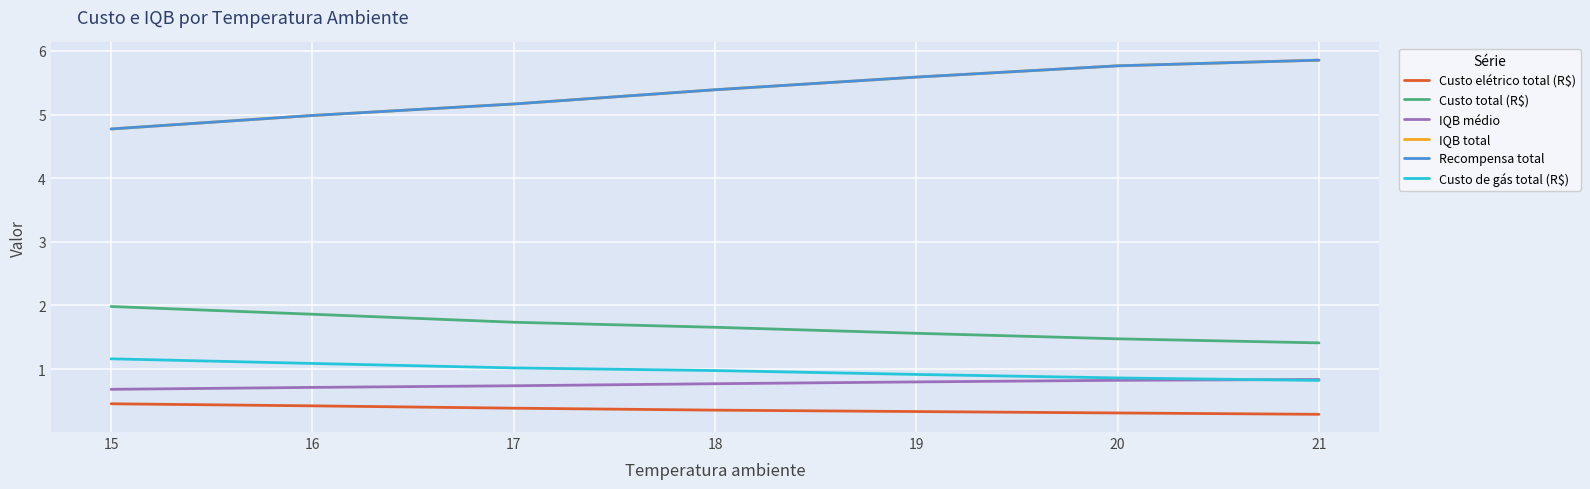

Reading left to right, list all the values displayed in this chart.

Custo elétrico total (R$): 0.5	0.4	0.4	0.4	0.3	0.3	0.3
Custo total (R$): 2.0	1.9	1.7	1.7	1.6	1.5	1.4
IQB médio: 0.7	0.7	0.7	0.8	0.8	0.8	0.8
IQB total: 4.8	5.0	5.2	5.4	5.6	5.8	5.9
Recompensa total: 4.8	5.0	5.2	5.4	5.6	5.8	5.9
Custo de gás total (R$): 1.2	1.1	1.0	1.0	0.9	0.9	0.8